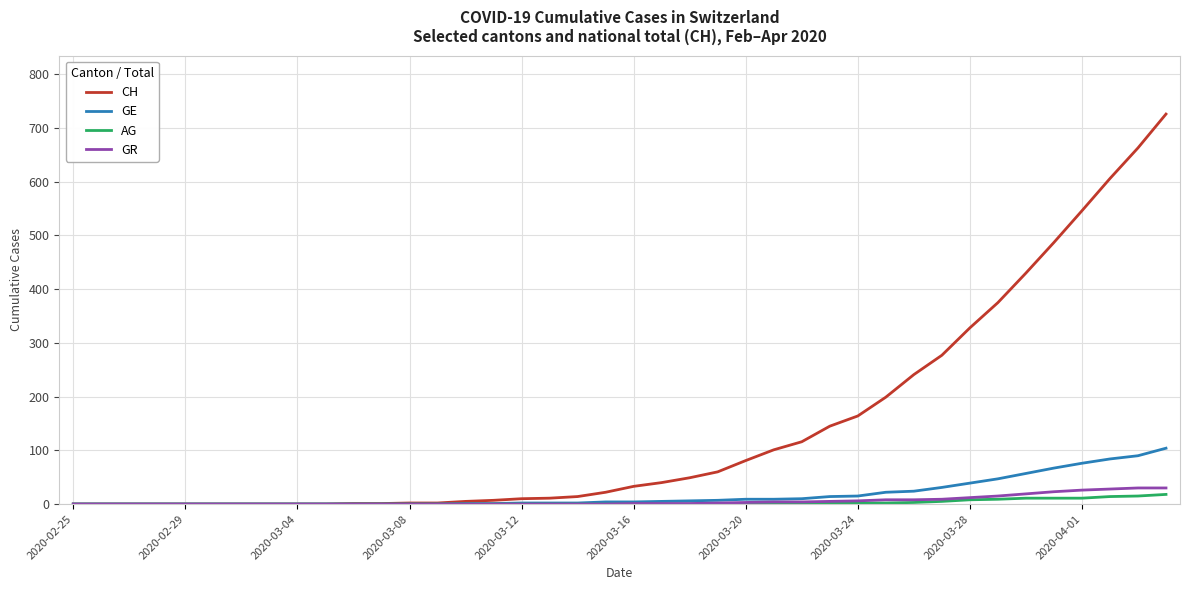

Which series has the largest range (max minus min)?

CH